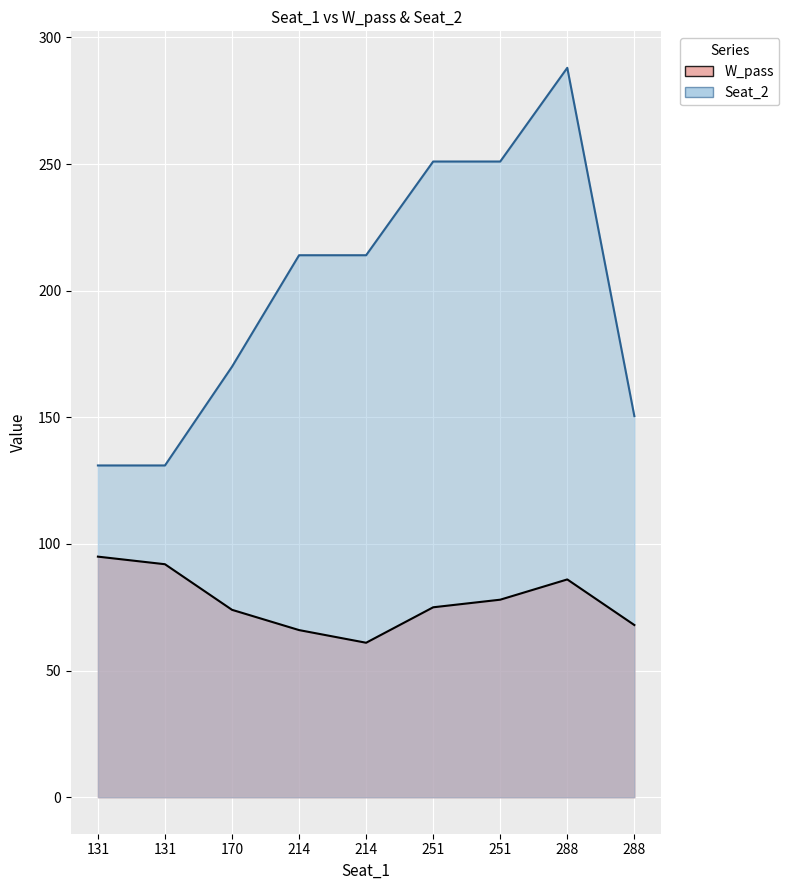

What is the sum of all Seat_2 values?

1800.5